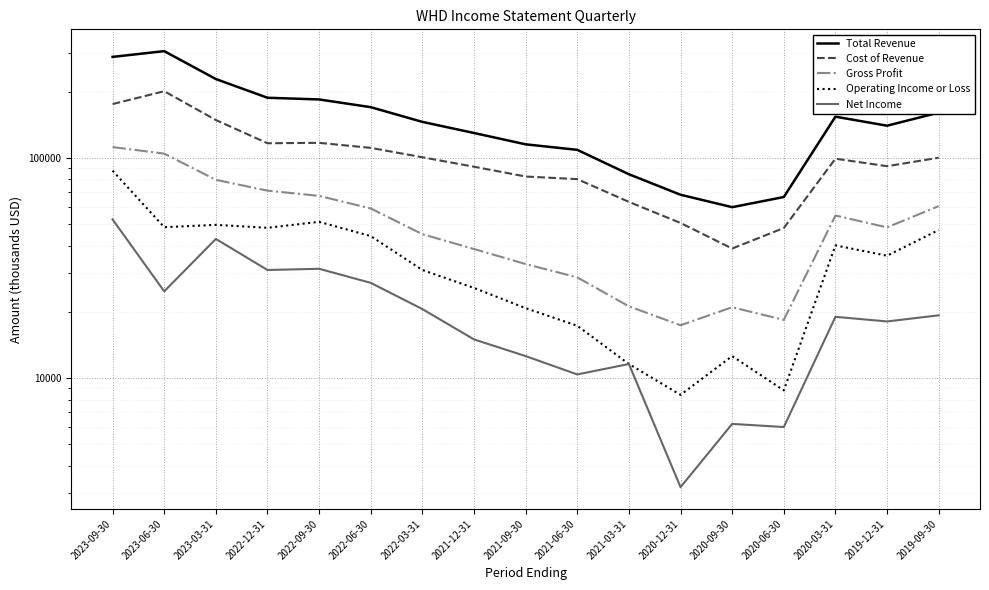

How many interior local peaks does the Net Income series have?

5